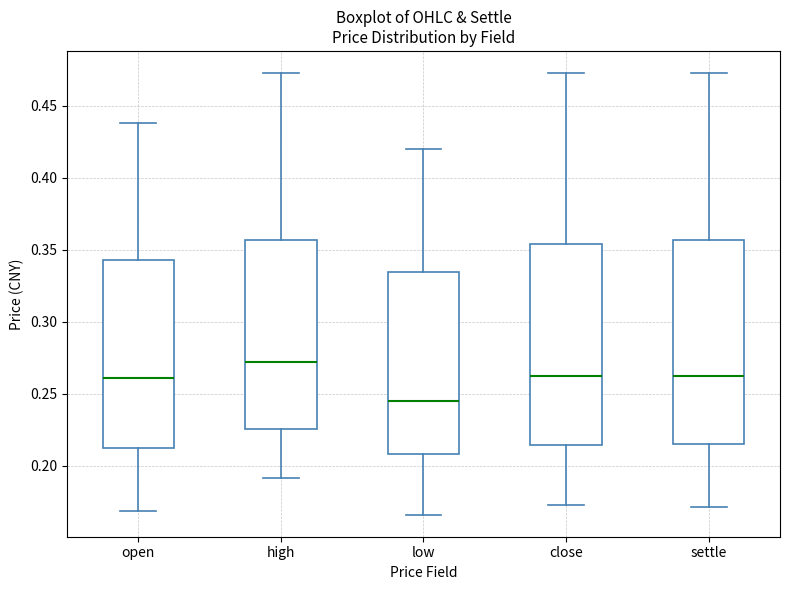

Which box's median line is the lowest?

low